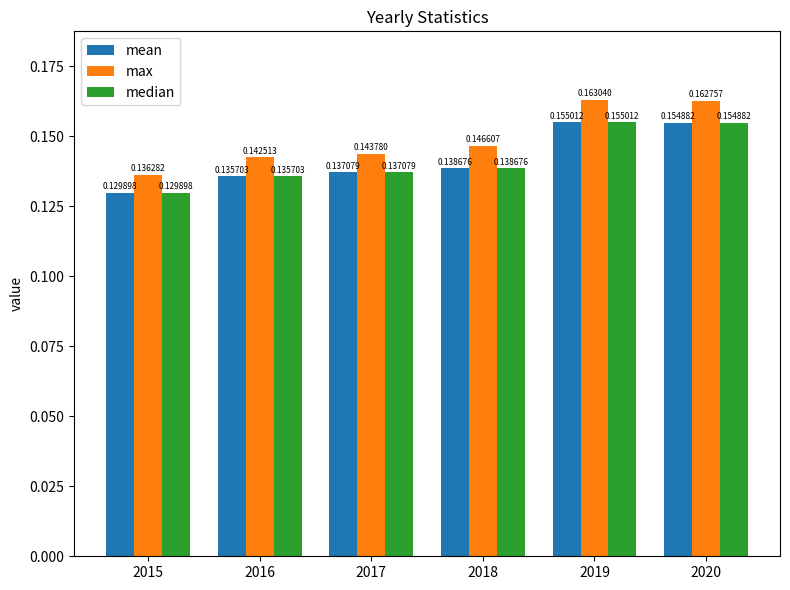

What is the sum of the median values at 2020 and 2016?

0.3